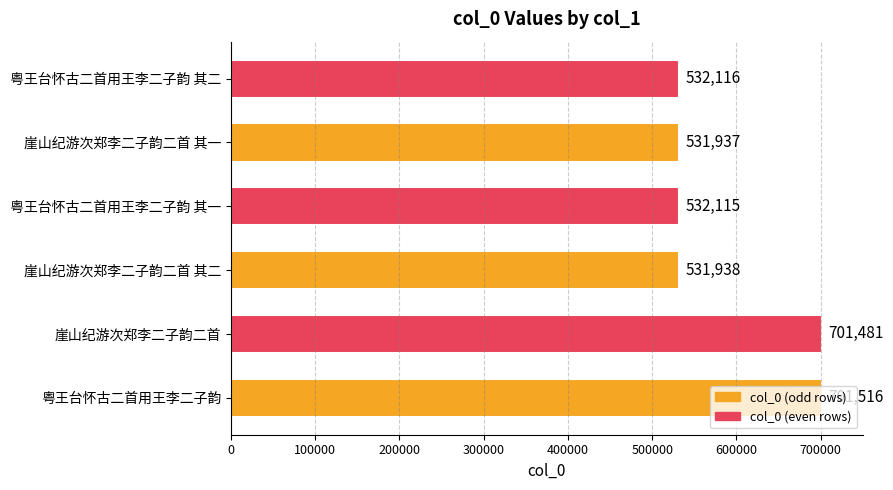

What is the average value?

588517